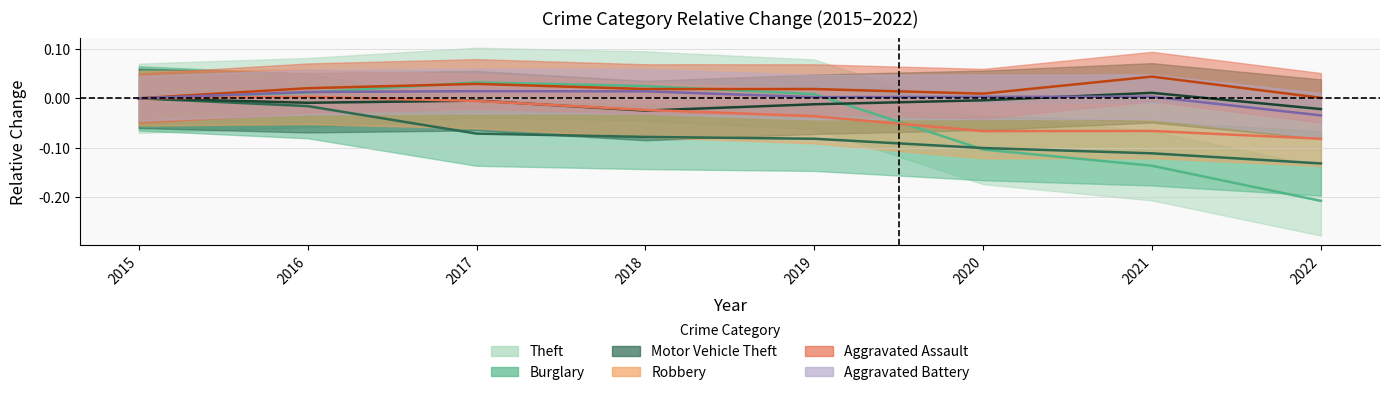

The Aggravated Assault series shows 0.0 at 2017. True or false?

True